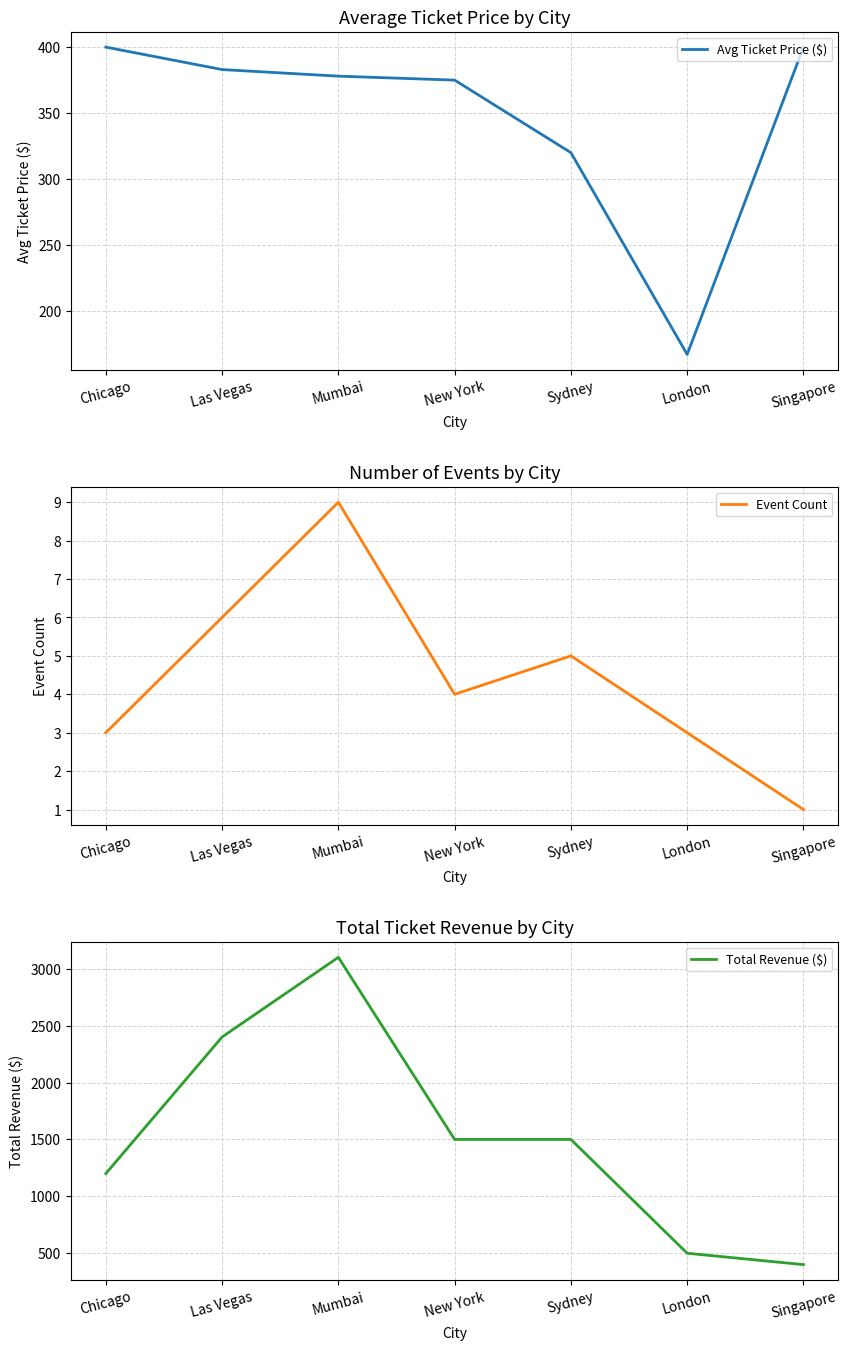

Does the chart display data point markers on the line(s)?

No